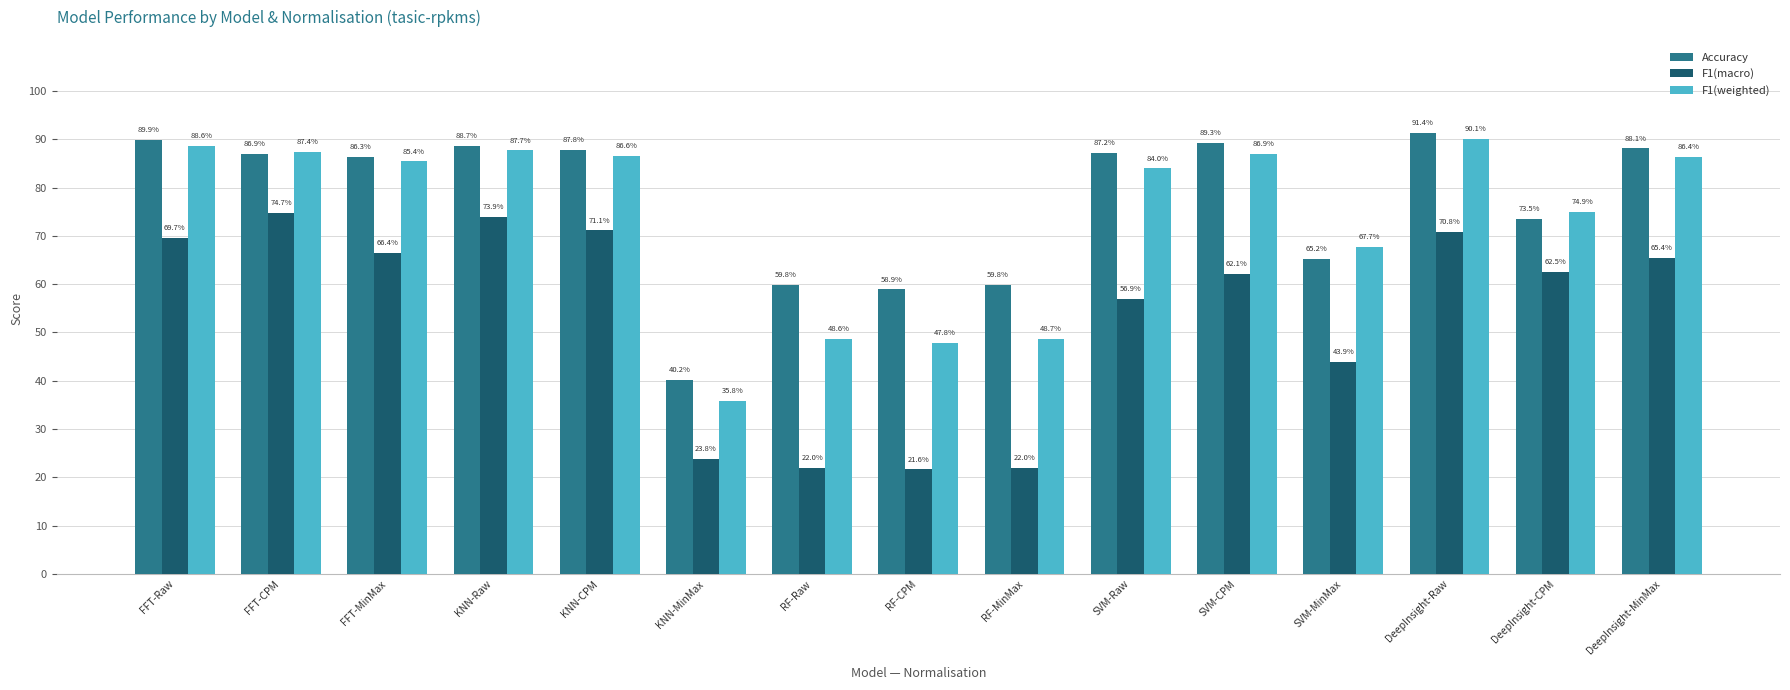

Are the bars horizontal?

No